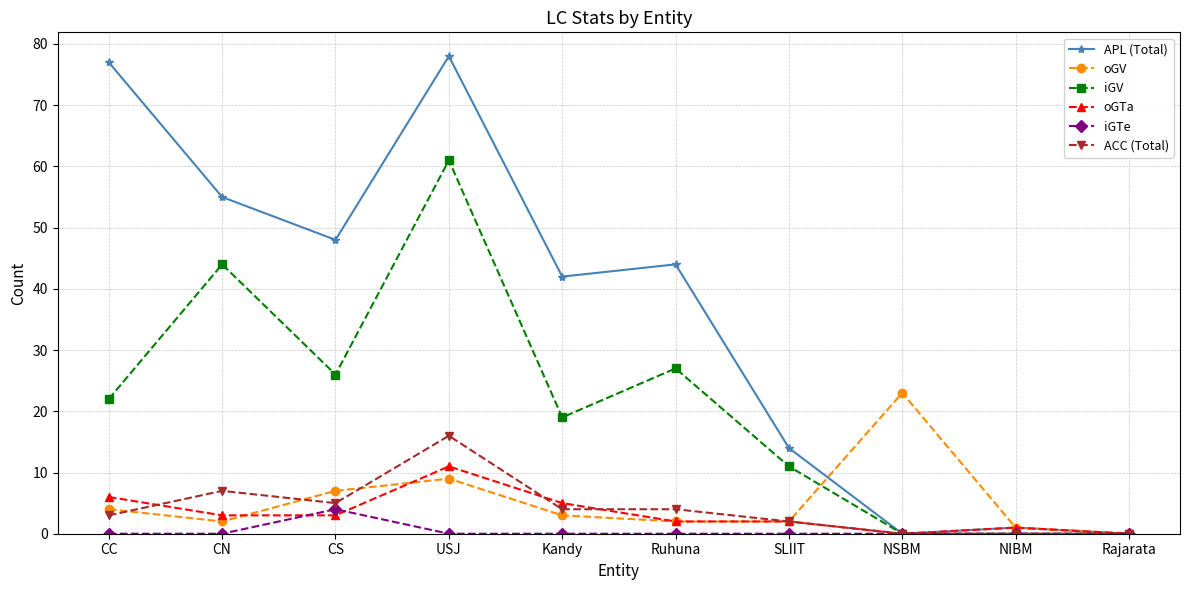

What is the difference between the APL (Total) values at CN and CC?

22